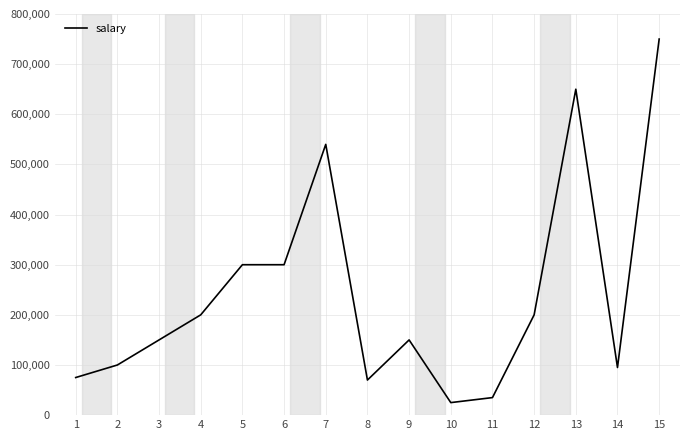

How many lines are shown in the chart?

1